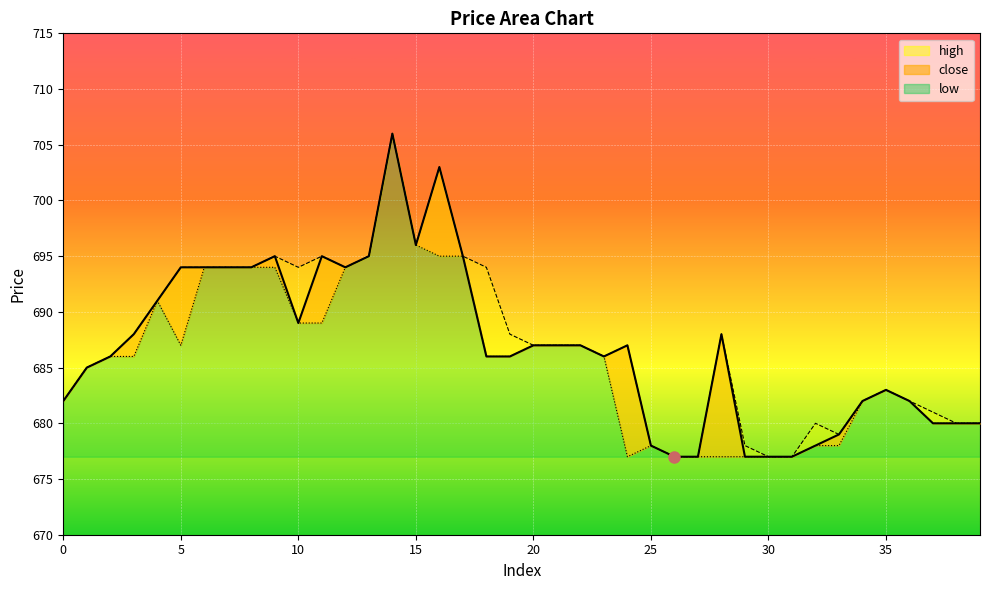

The low series shows 466 at 36. True or false?

False